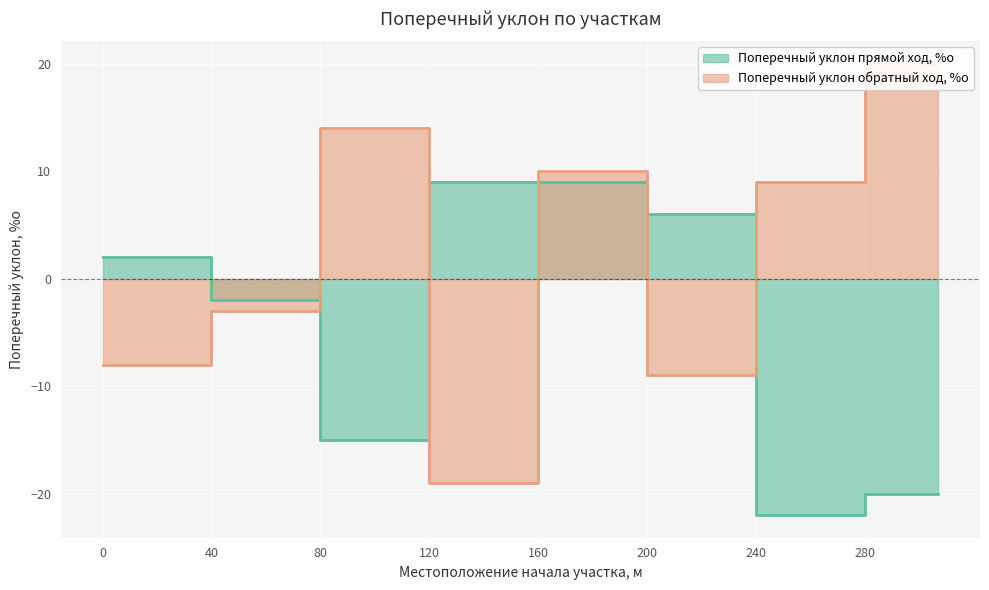

At which category does Поперечный уклон прямой ход, %о reach its first local valley?

80